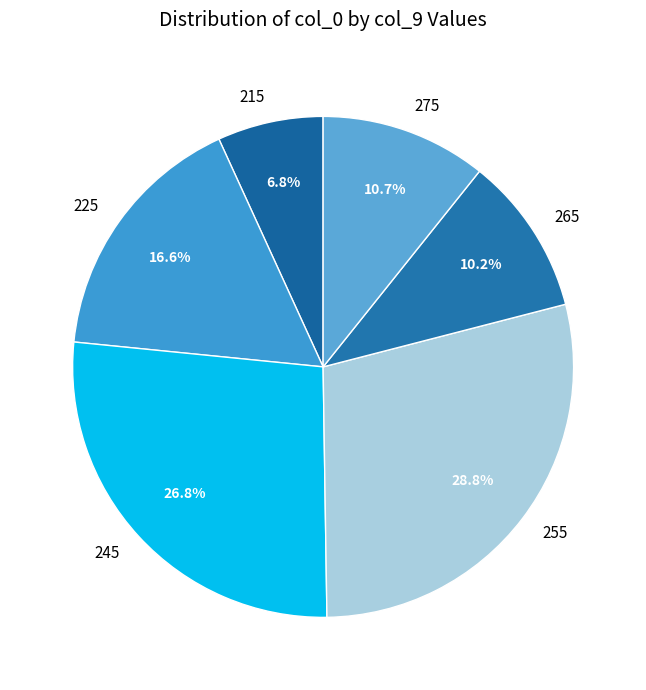

Approximately how many times larger is the value at 255 compared to 265?

2.8